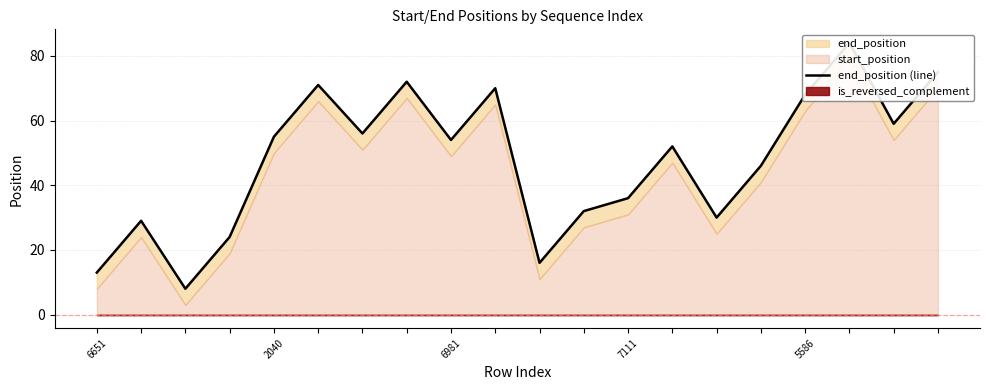

Reading right to left, what are all the values shown in this chart?

75	59	84	68	46	30	52	36	32	16	70	54	72	56	71	55	24	8	29	13